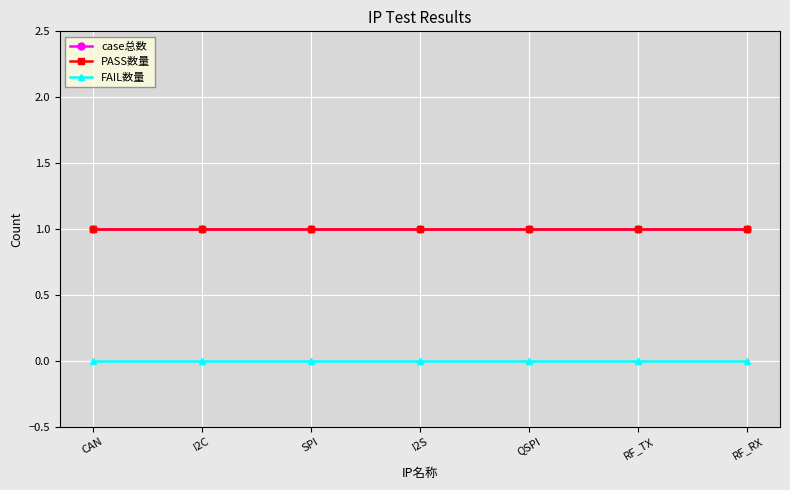

Which category has the highest value across all series?

CAN